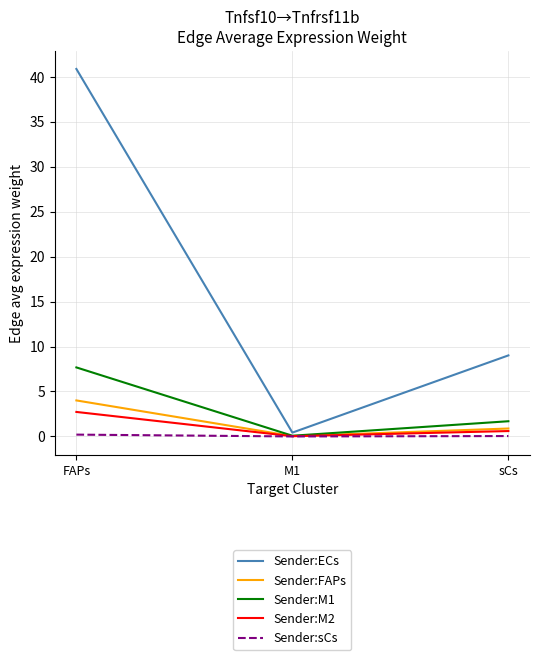

Is the value of Sender:FAPs at M1 greater than the value of Sender:ECs at sCs?

No